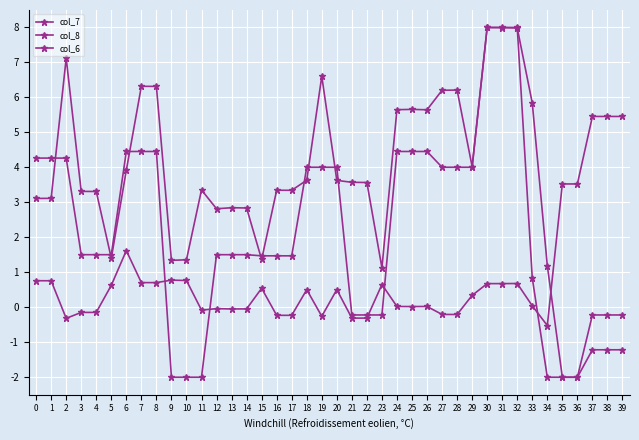

What is the value of the col_8 point at the 38th from the left?

5.5